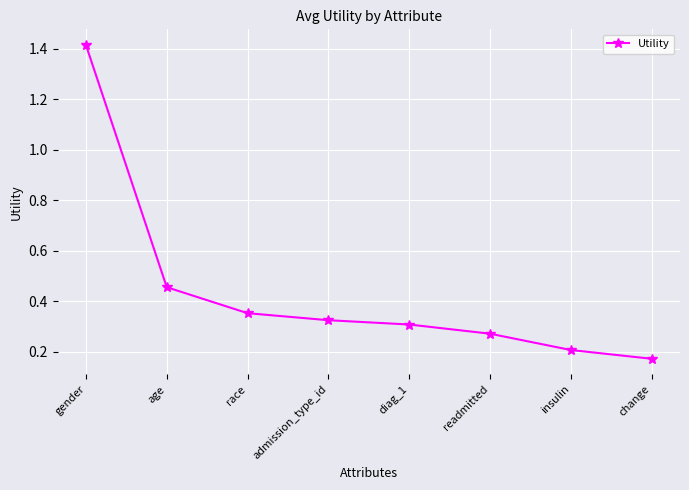

How many series are shown in this chart?

1